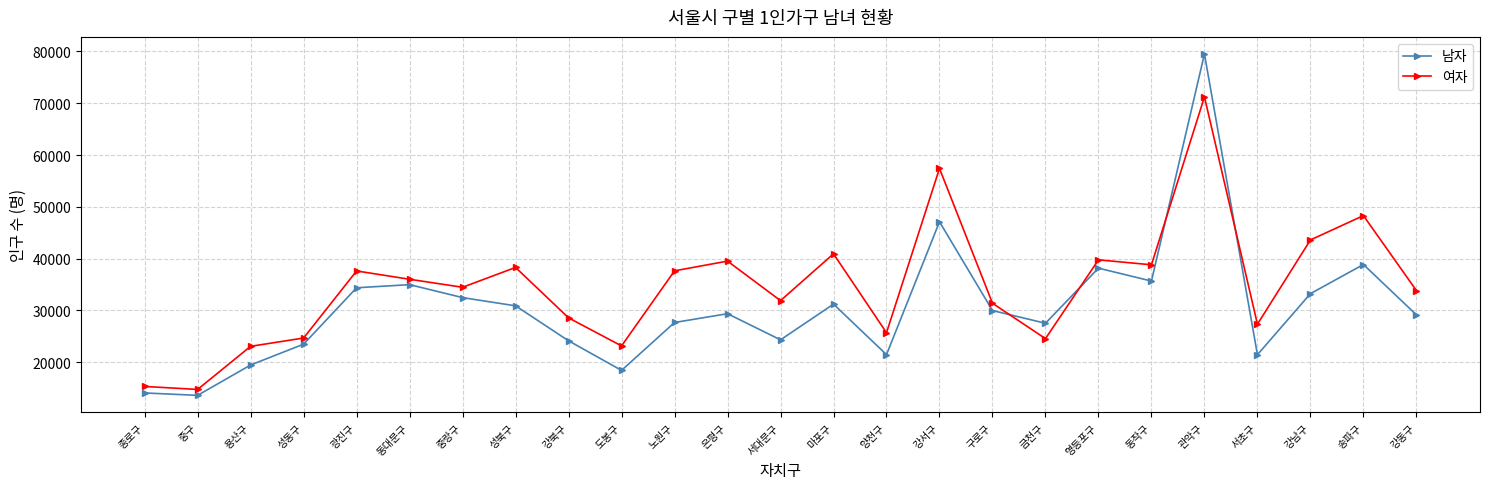

Where is 남자 nearest to the value 46546?

강서구